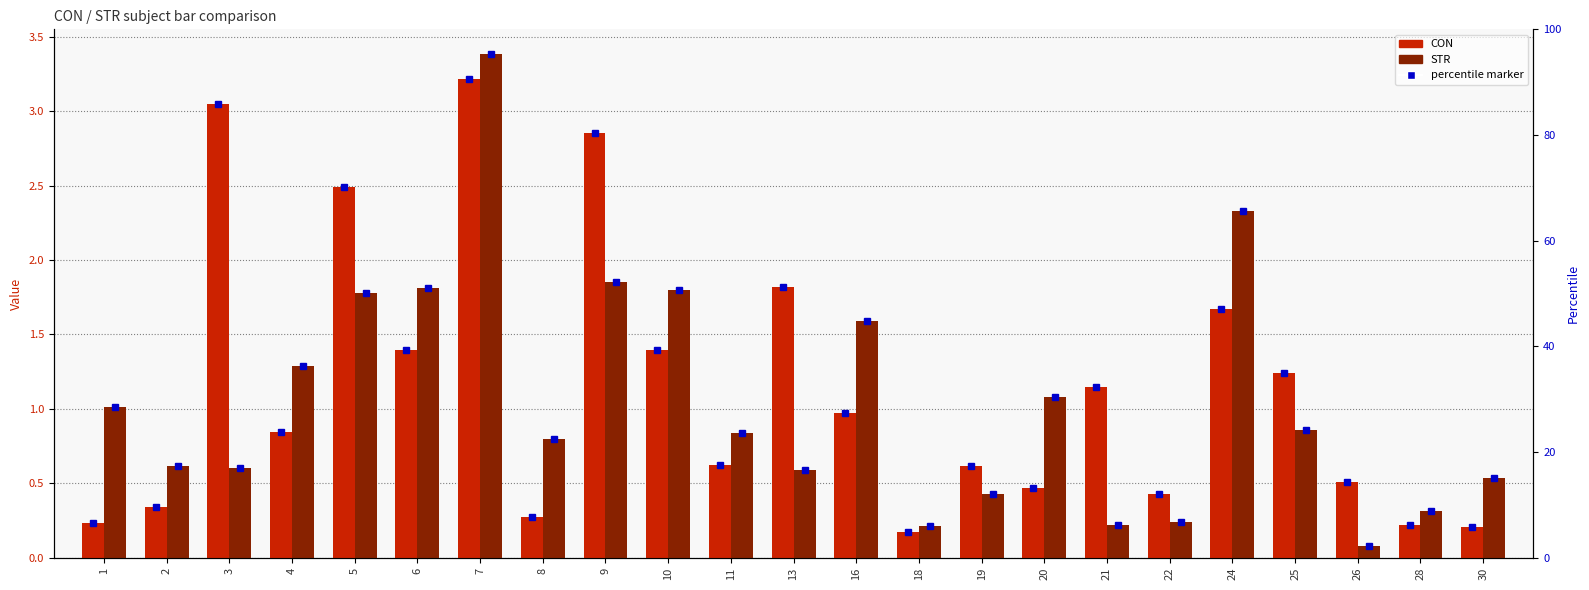

How many bars are there in each group?

2